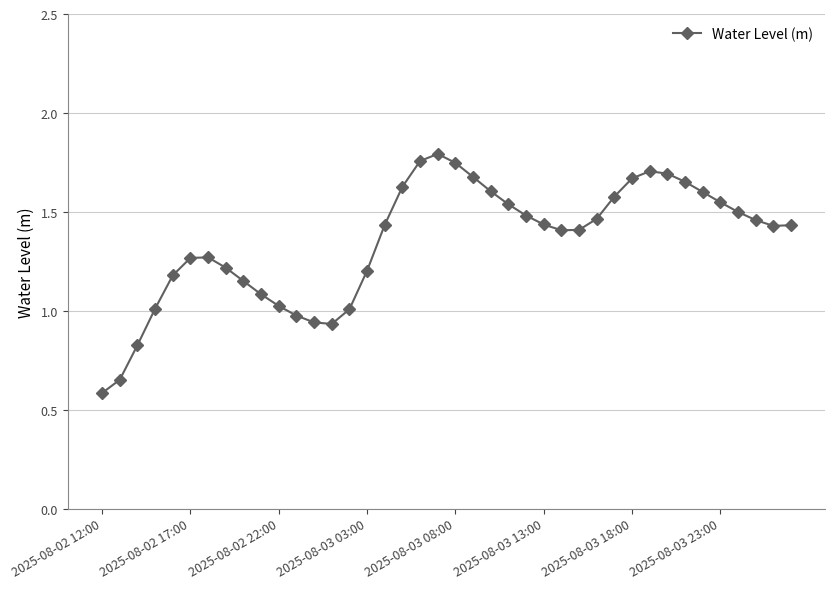

How many interior local peaks (higher than both neighbors) does the data have?

3